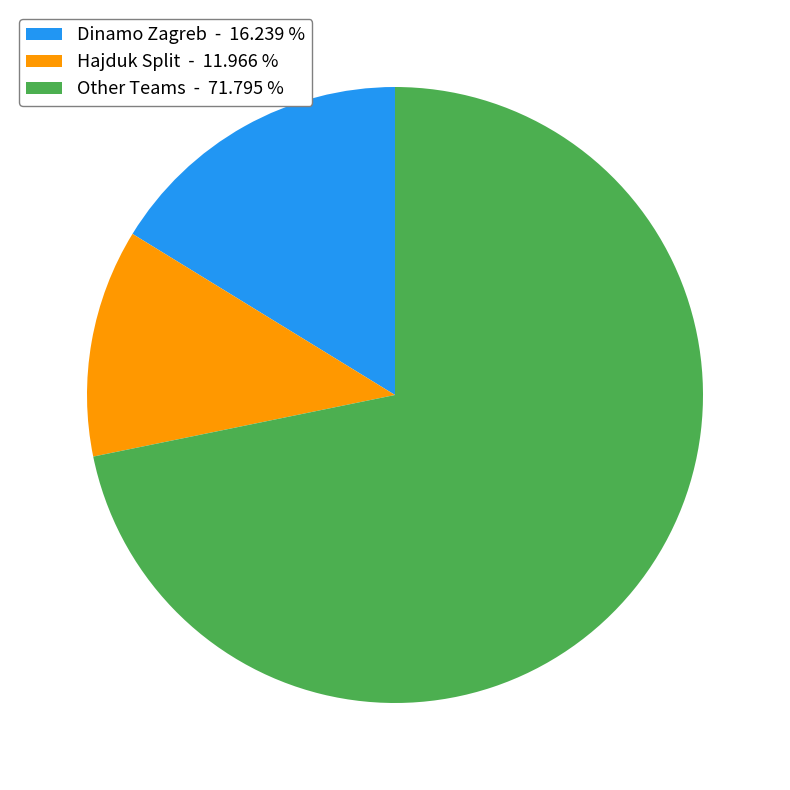

Combined, do Other Teams - 71.795 % and Hajduk Split - 11.966 % account for over 50%?

Yes